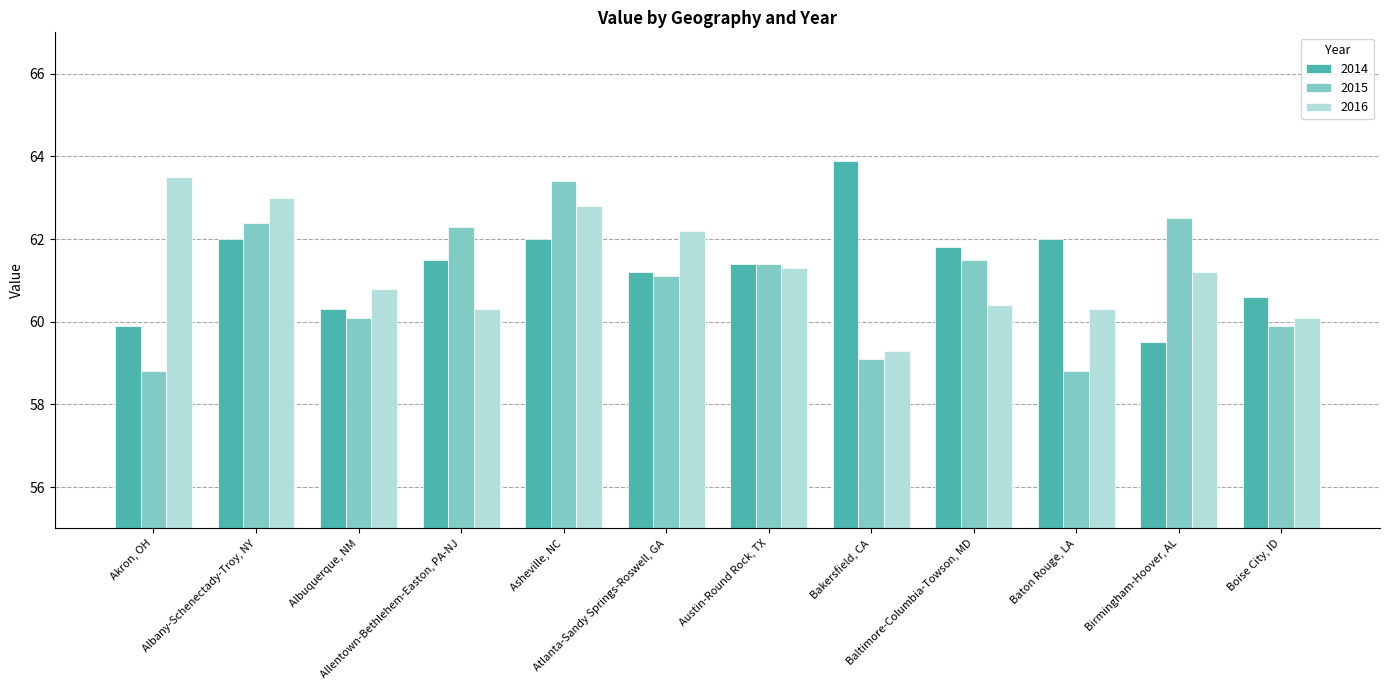

What position from the left is Baltimore-Columbia-Towson, MD?

9